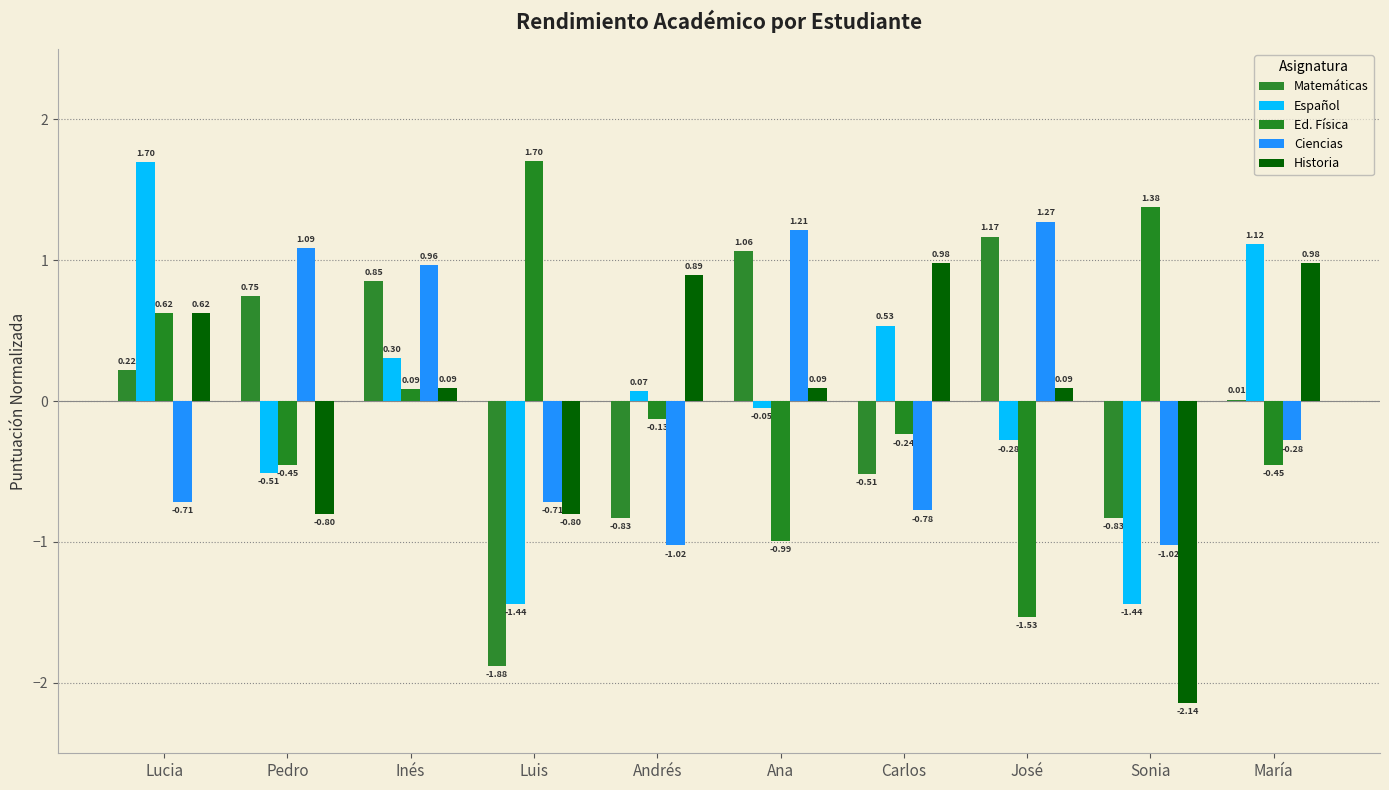

Count the number of categories in the chart.

10